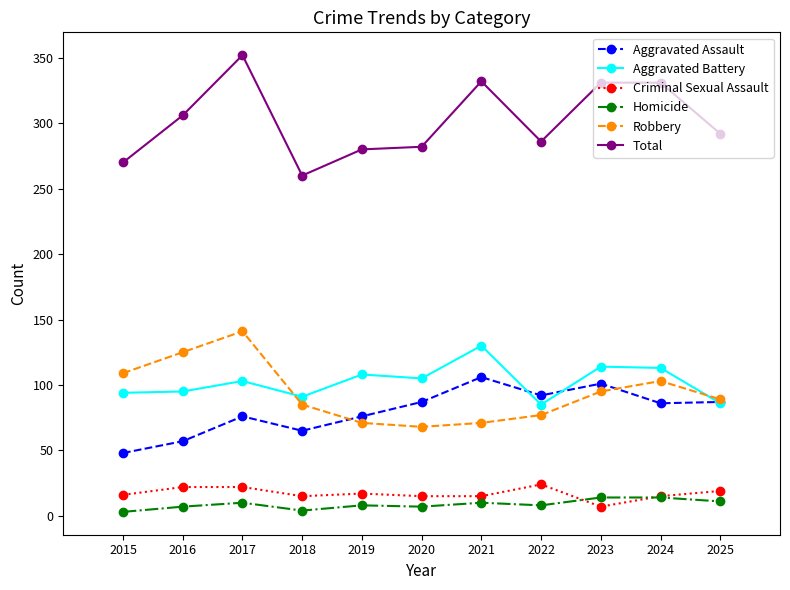

What is the total value across all series at 2015?

540